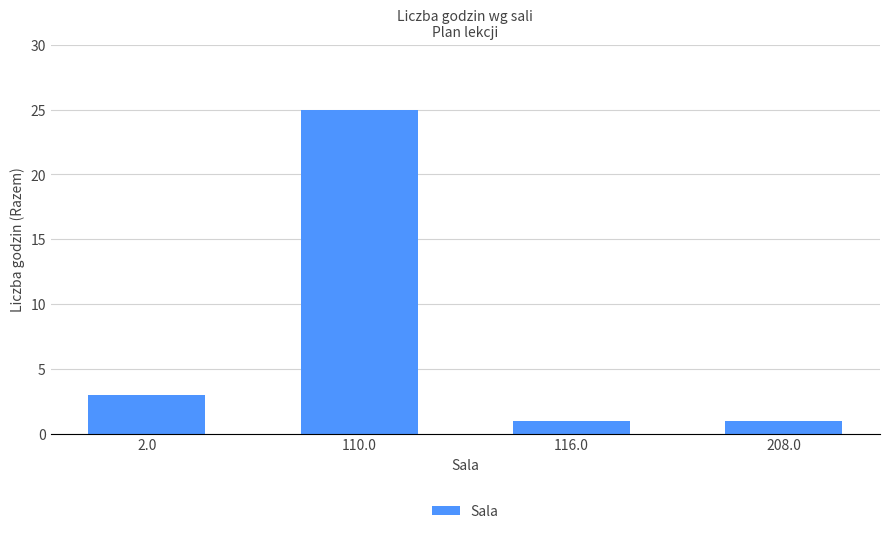

At which label is the value closest to 13?

2.0